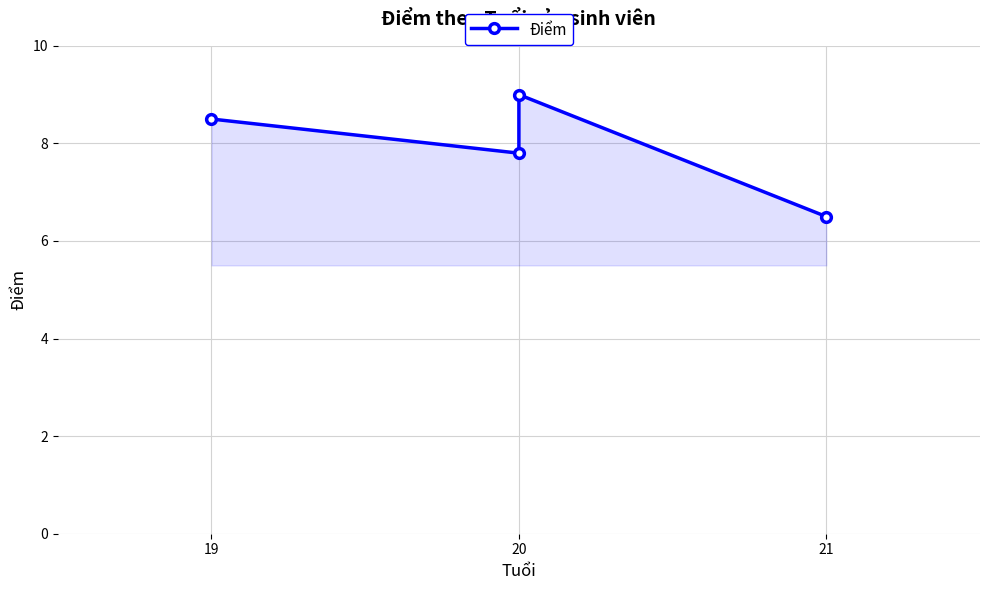

The chart shows a value of 6.5 at 21. True or false?

True